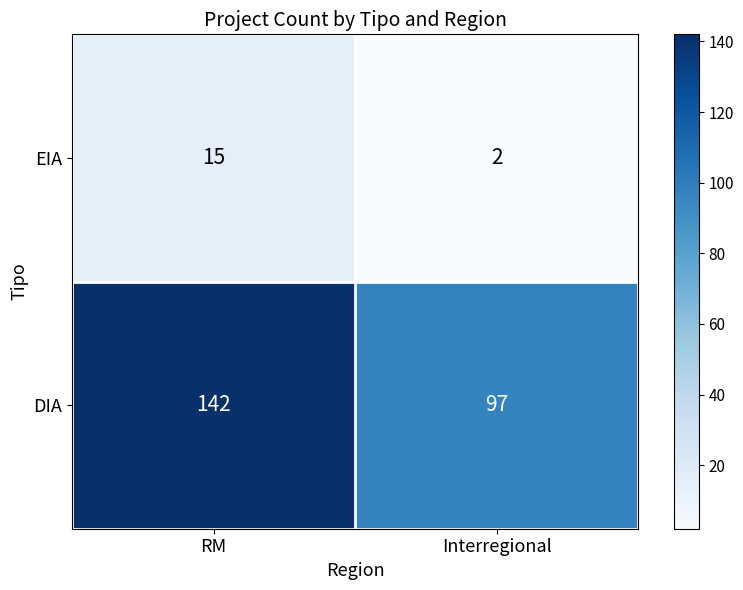

What is the difference between the highest and lowest values at Interregional?

95